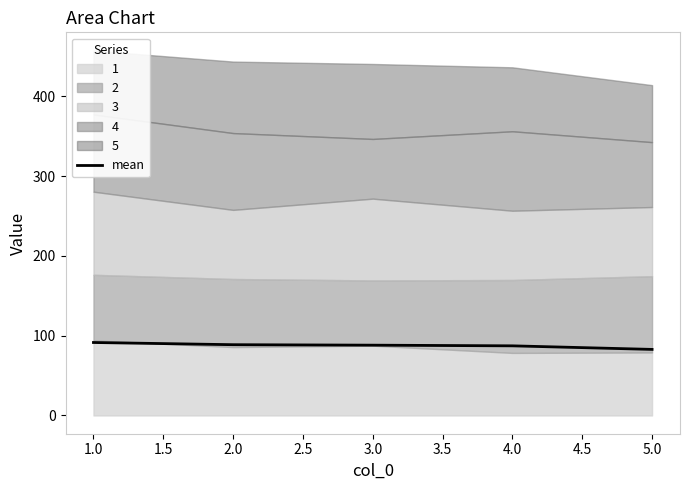

The value of mean at 5.0 is 82.8. True or false?

True